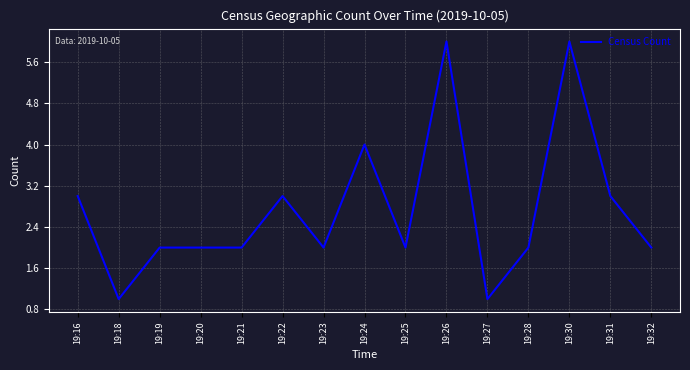

What is the ratio of the value at 19:24 to the value at 19:21?

2.0